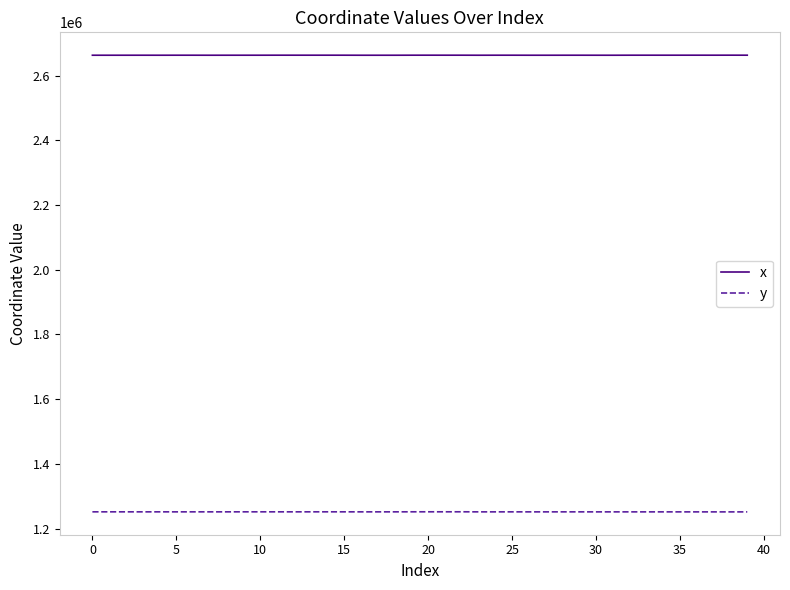

Which series has the largest total across all categories?

x